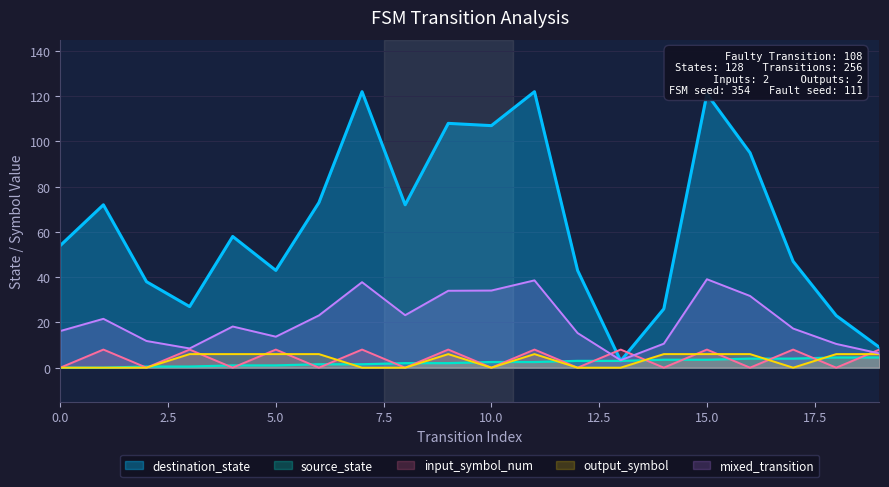

True or false: destination_state and source_state intersect in this chart.

False